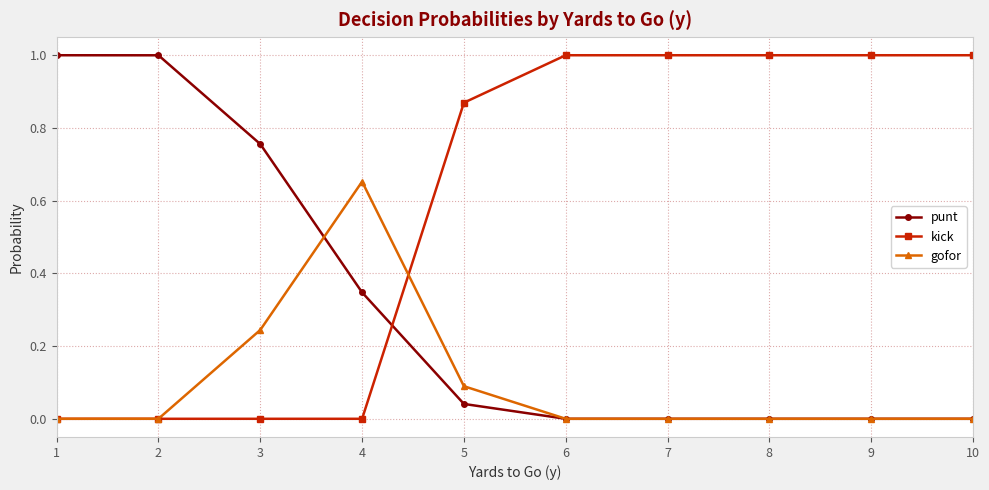

At which label does gofor reach its peak?

4